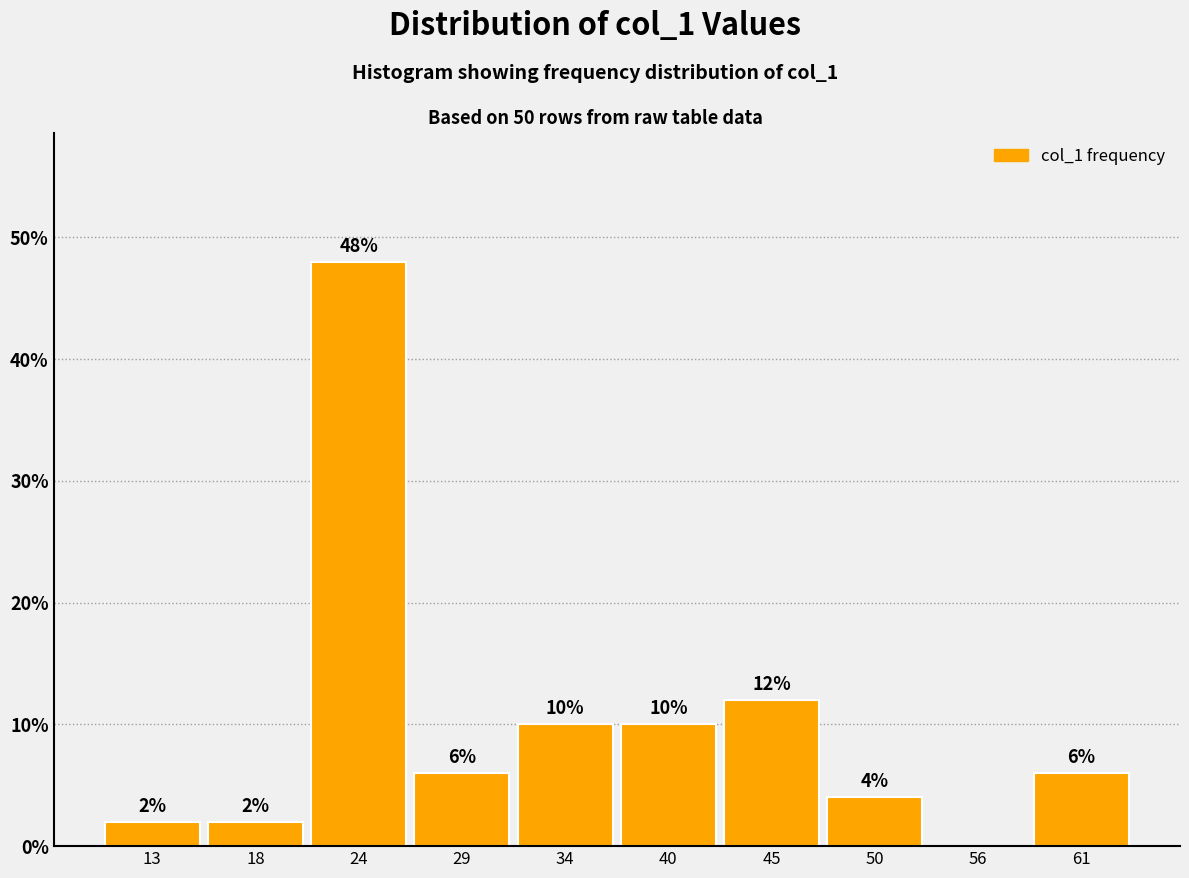

Over which range of the x-axis is the bar tallest?

20.8 to 26.2